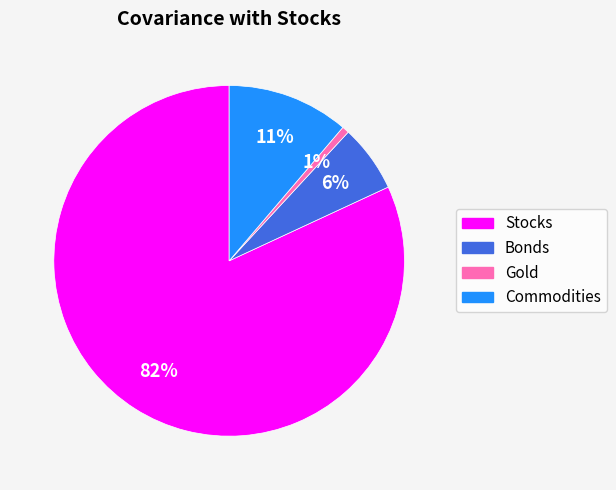

What is the majority slice?

Stocks